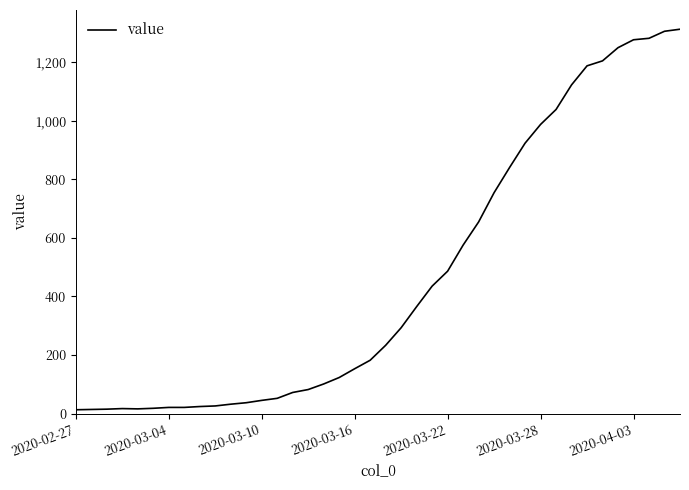

What is the maximum value shown in the chart?

1312